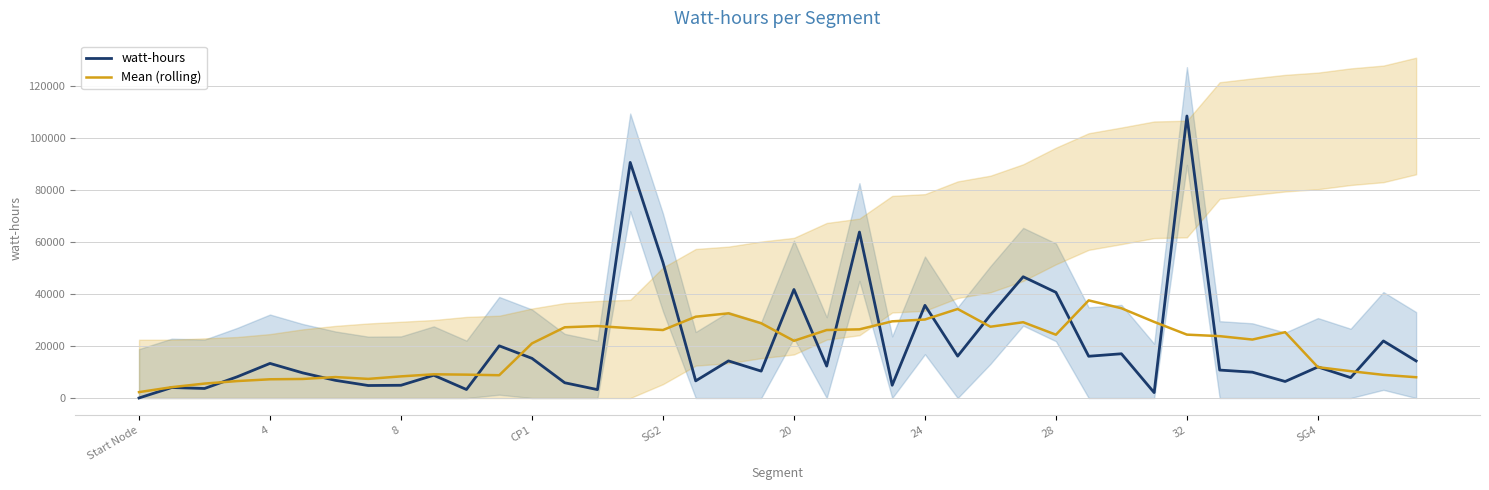

At which label does watt-hours reach its peak?

32